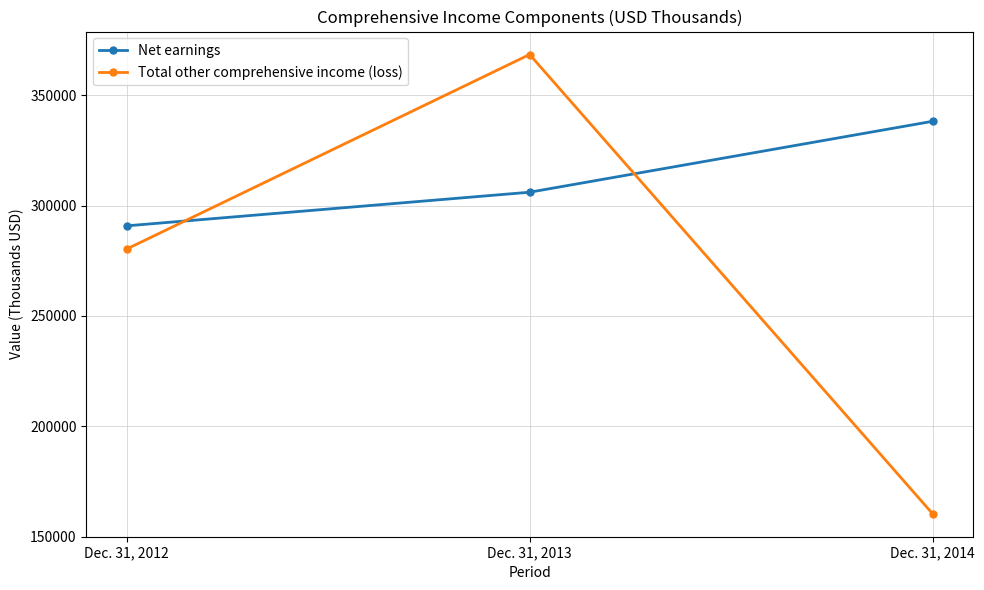

What is the total value across all series at Dec. 31, 2013?

674613